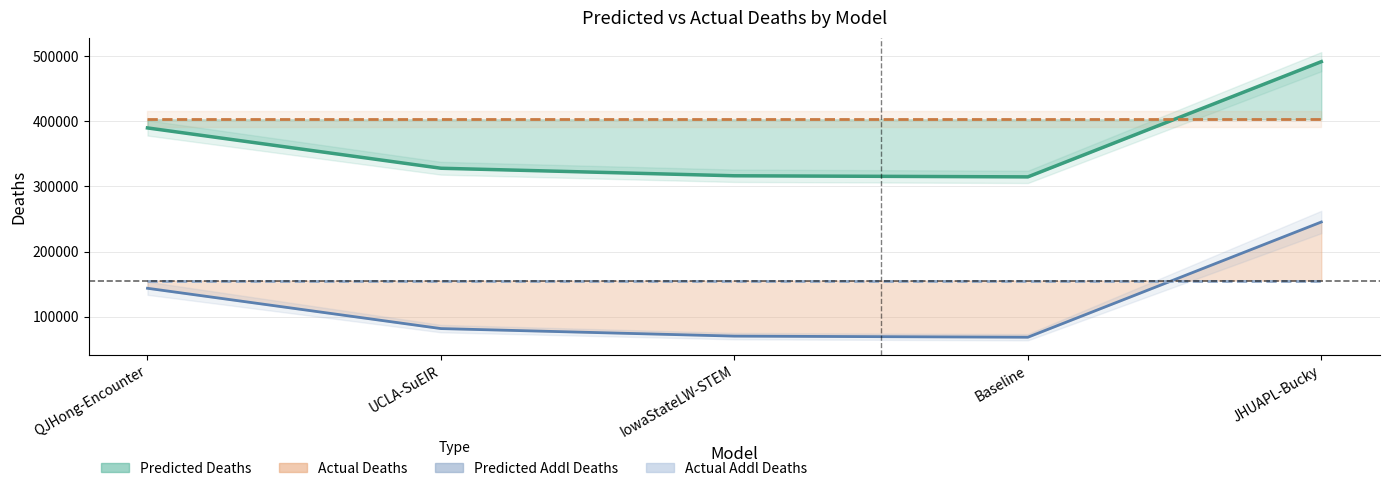

The value of predicted_addl_deaths at UCLA-SuEIR is 73056.2. True or false?

False